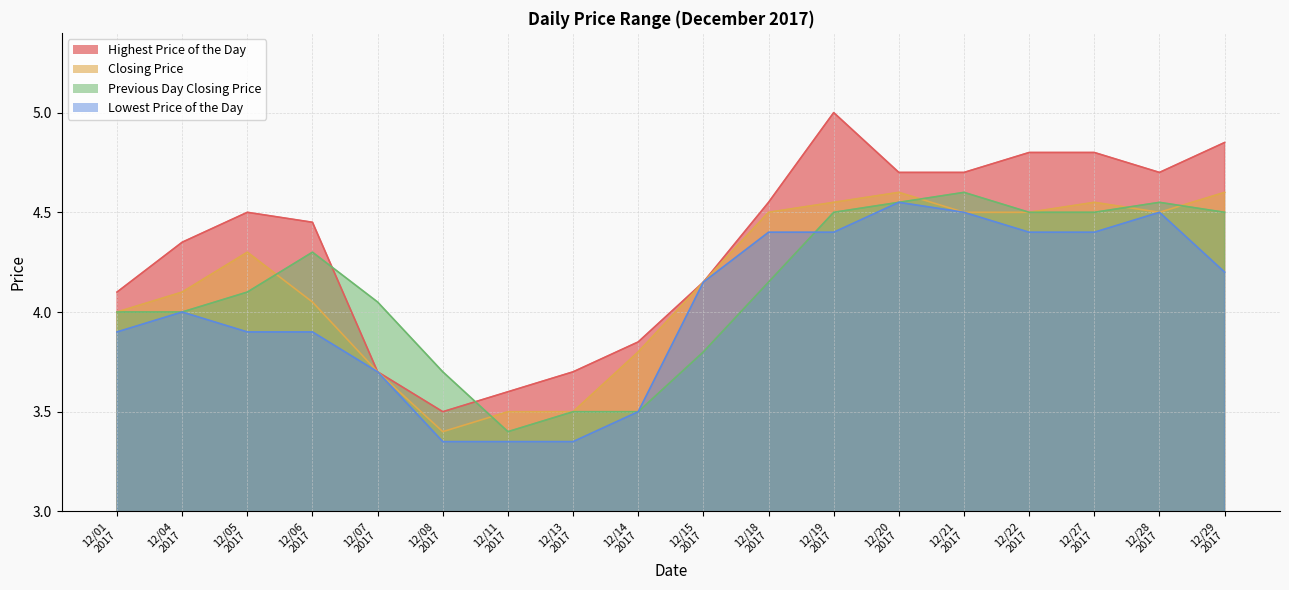

What is the smallest value displayed?

3.4